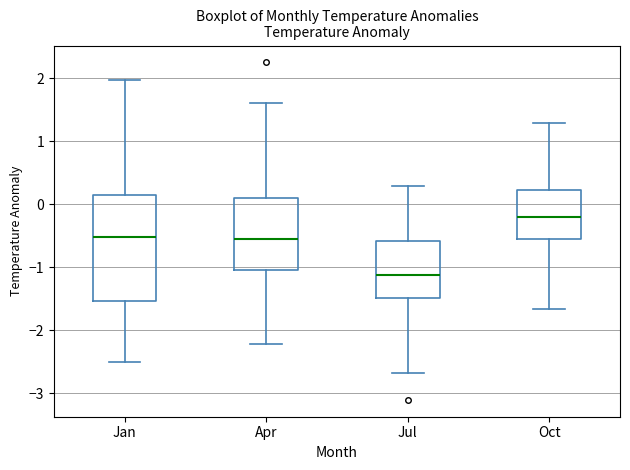

Which box is the tallest, from its lower edge to its upper edge?

Jan